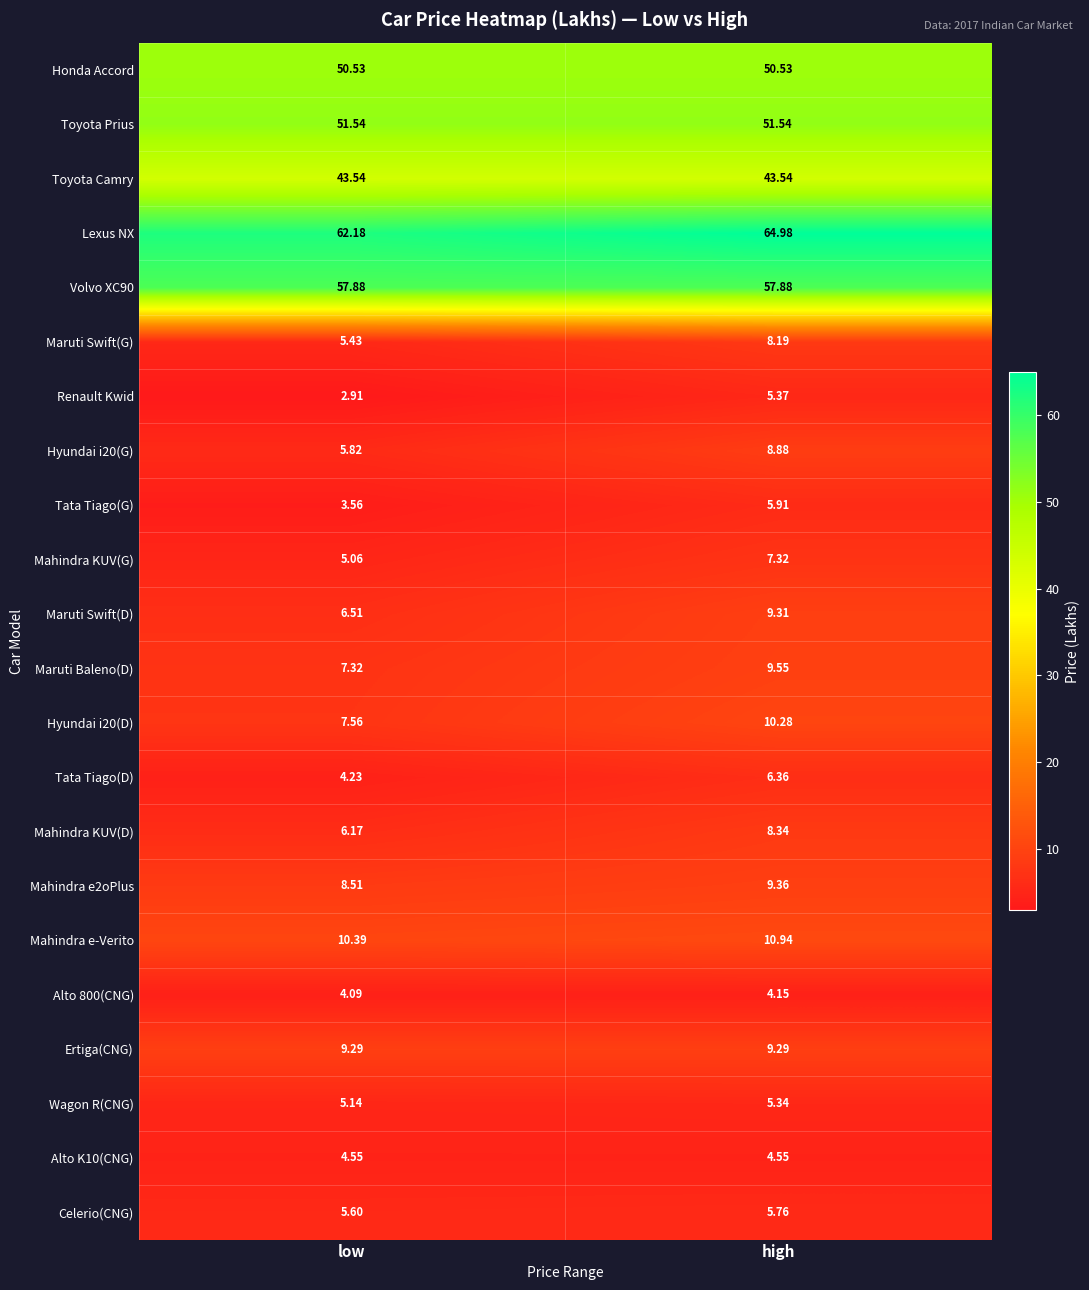

At which category is the sum across all series the highest?

high